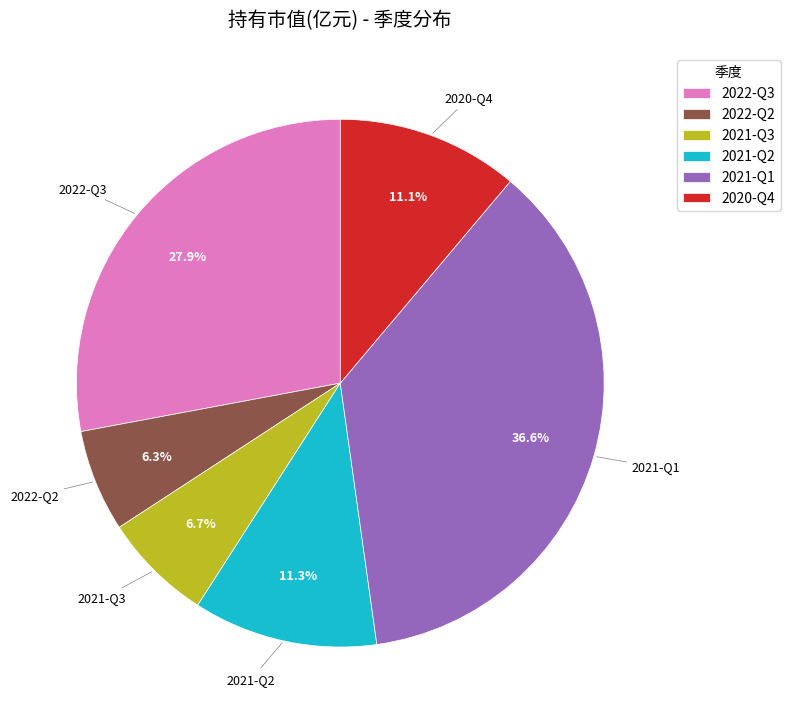

Which category has the biggest portion of the pie?

2021-Q1